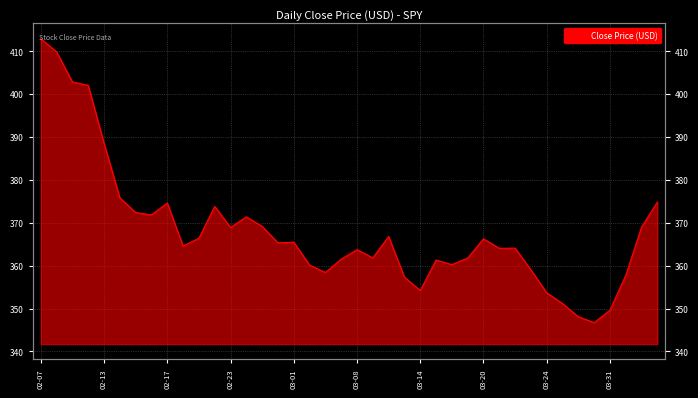

How many points are lower than both their immediate neighbors (excluding endpoints)?

10